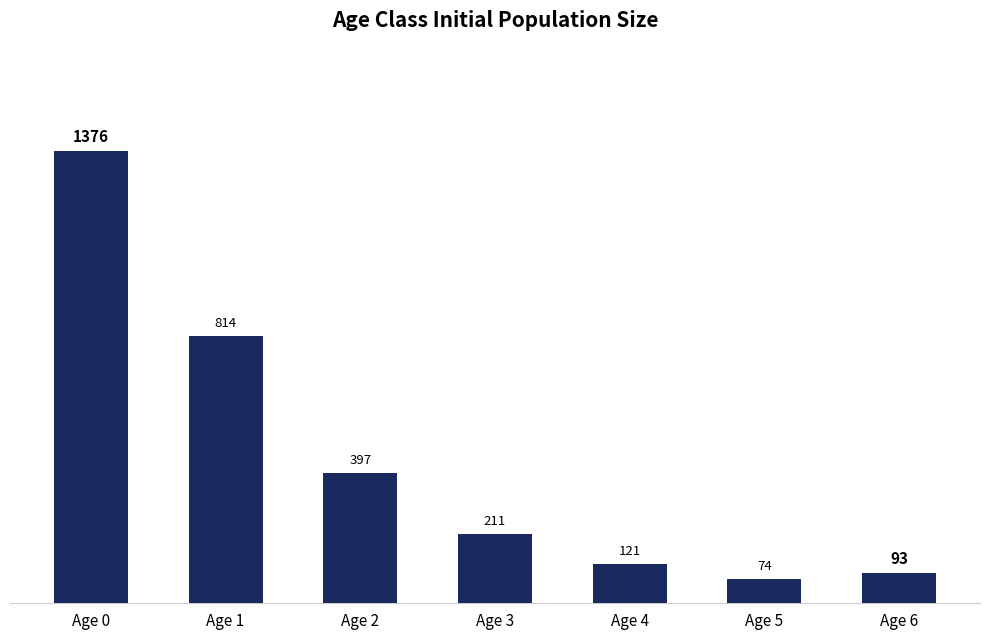

How many values are below 211?

3